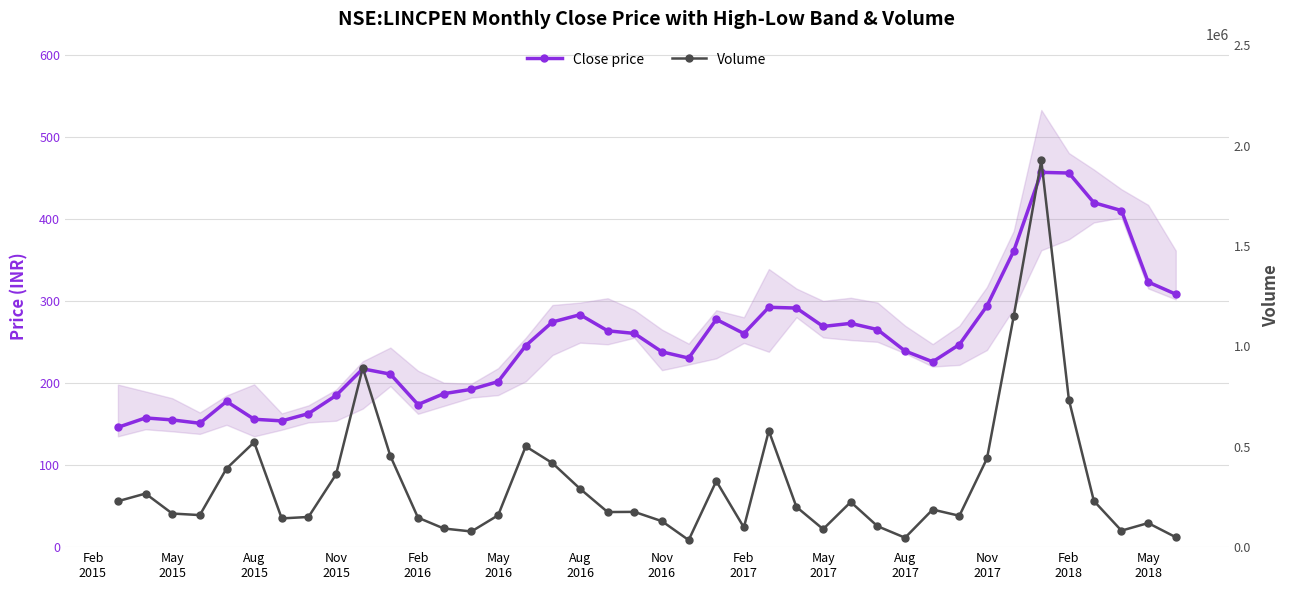

Count the number of data series in this chart.

2